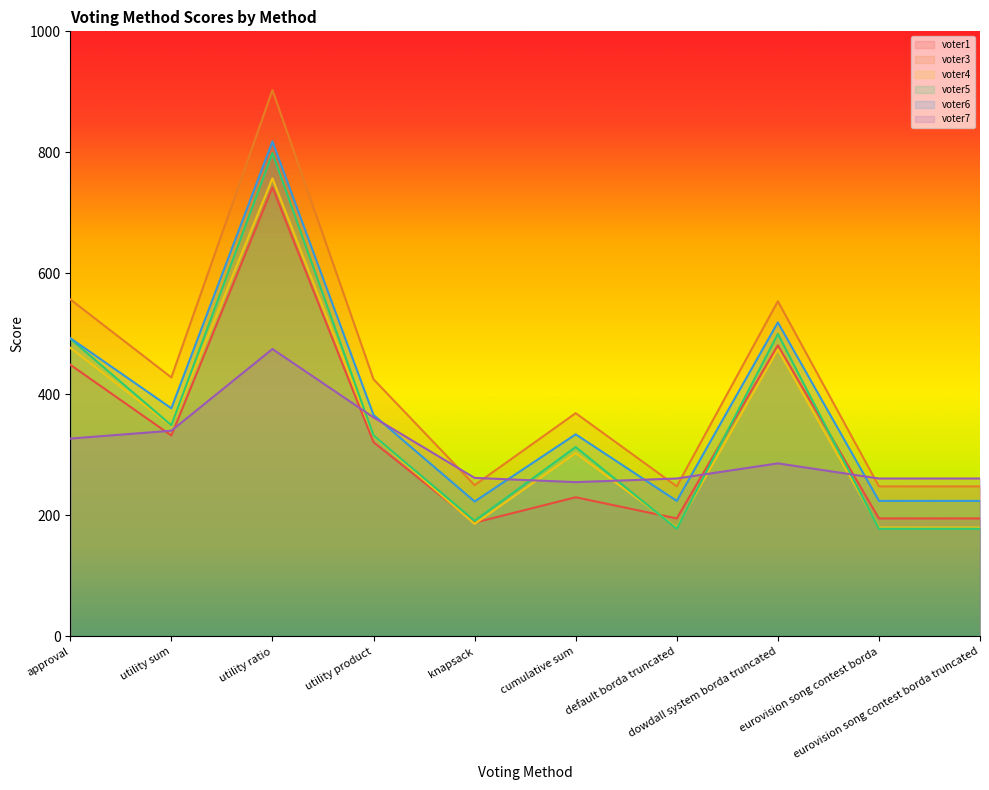

True or false: voter6 and voter1 intersect in this chart.

False